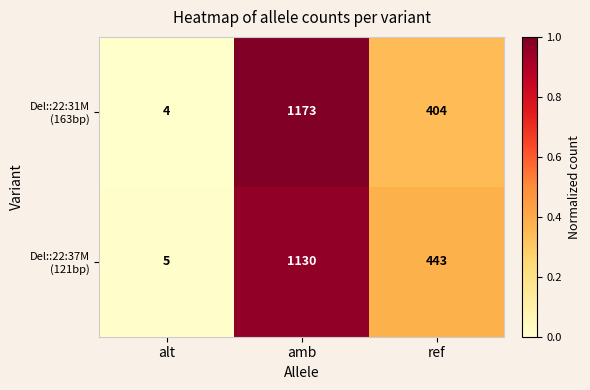

What is the minimum value shown in the chart?

4